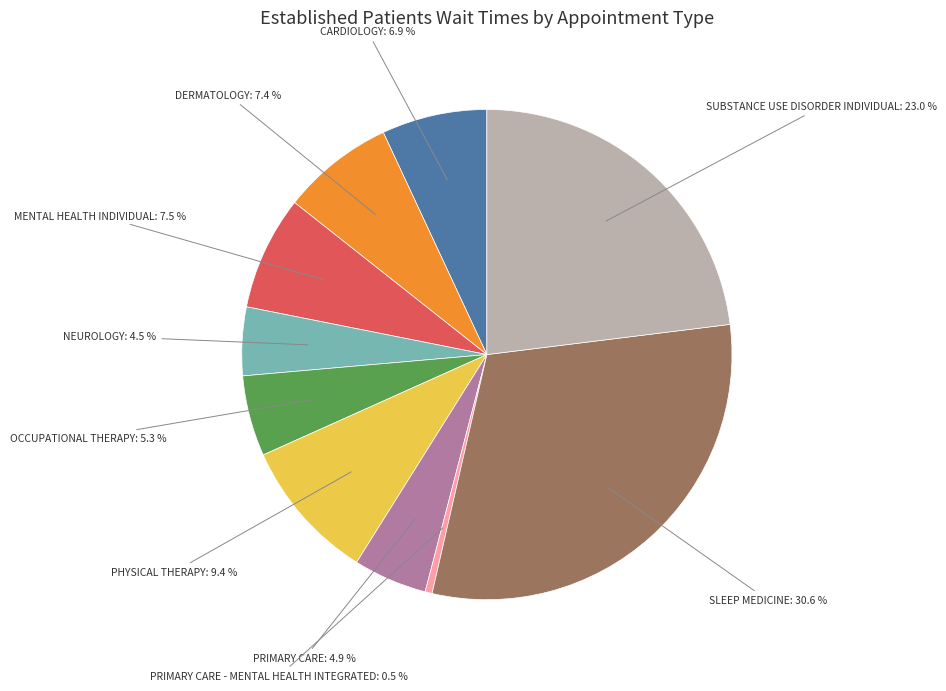

Count the number of slices in the pie.

10